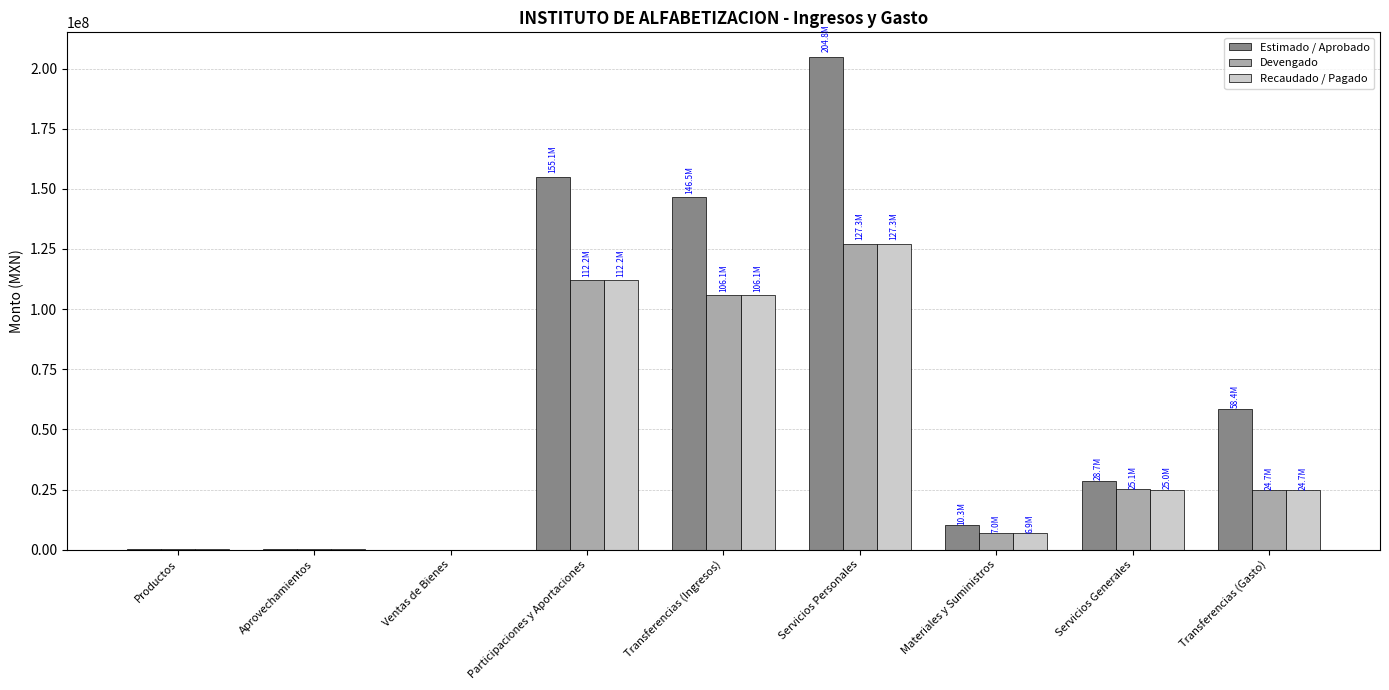

At which category is the sum across all series the highest?

Servicios Personales